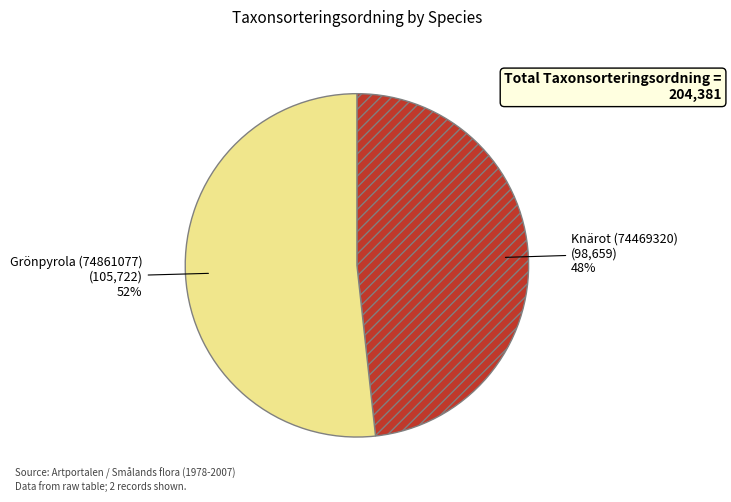

Is there any slice that represents more than half of the pie?

Yes